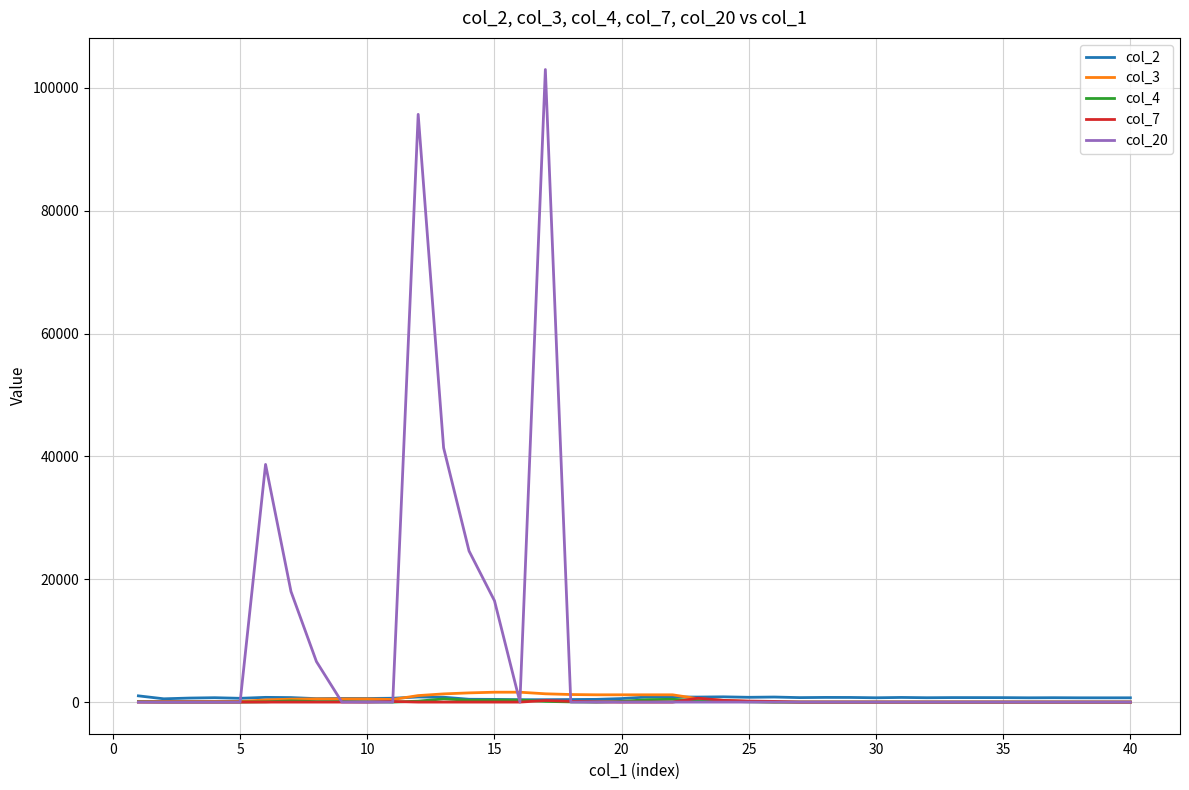

Does the chart have visible grid lines?

Yes